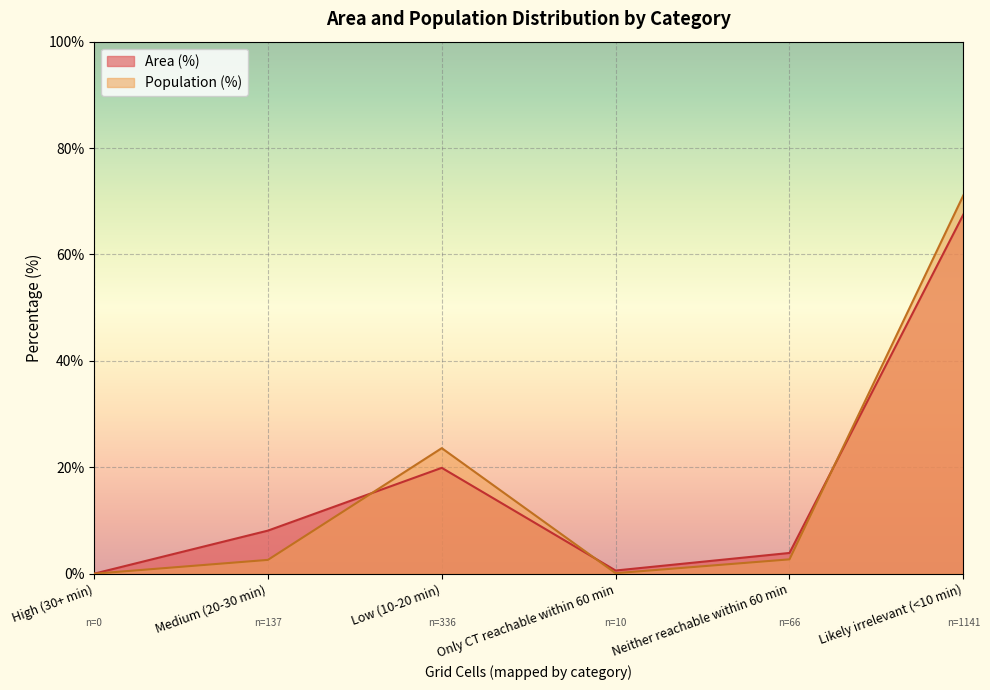

How many lines are shown in the chart?

2